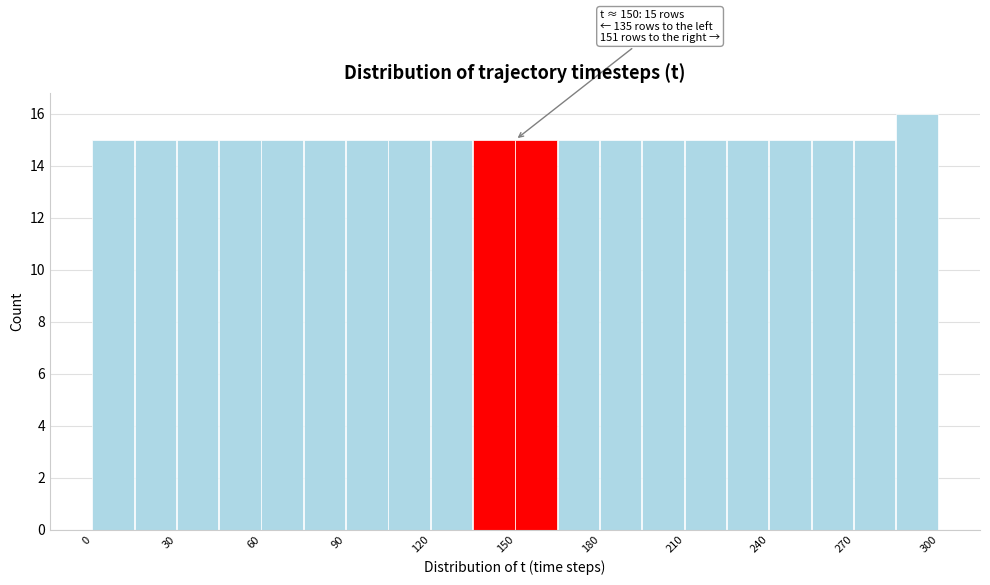

Around what value on the x-axis is the tallest bar? Give the approximate position of its centre, as read against the axis.

290